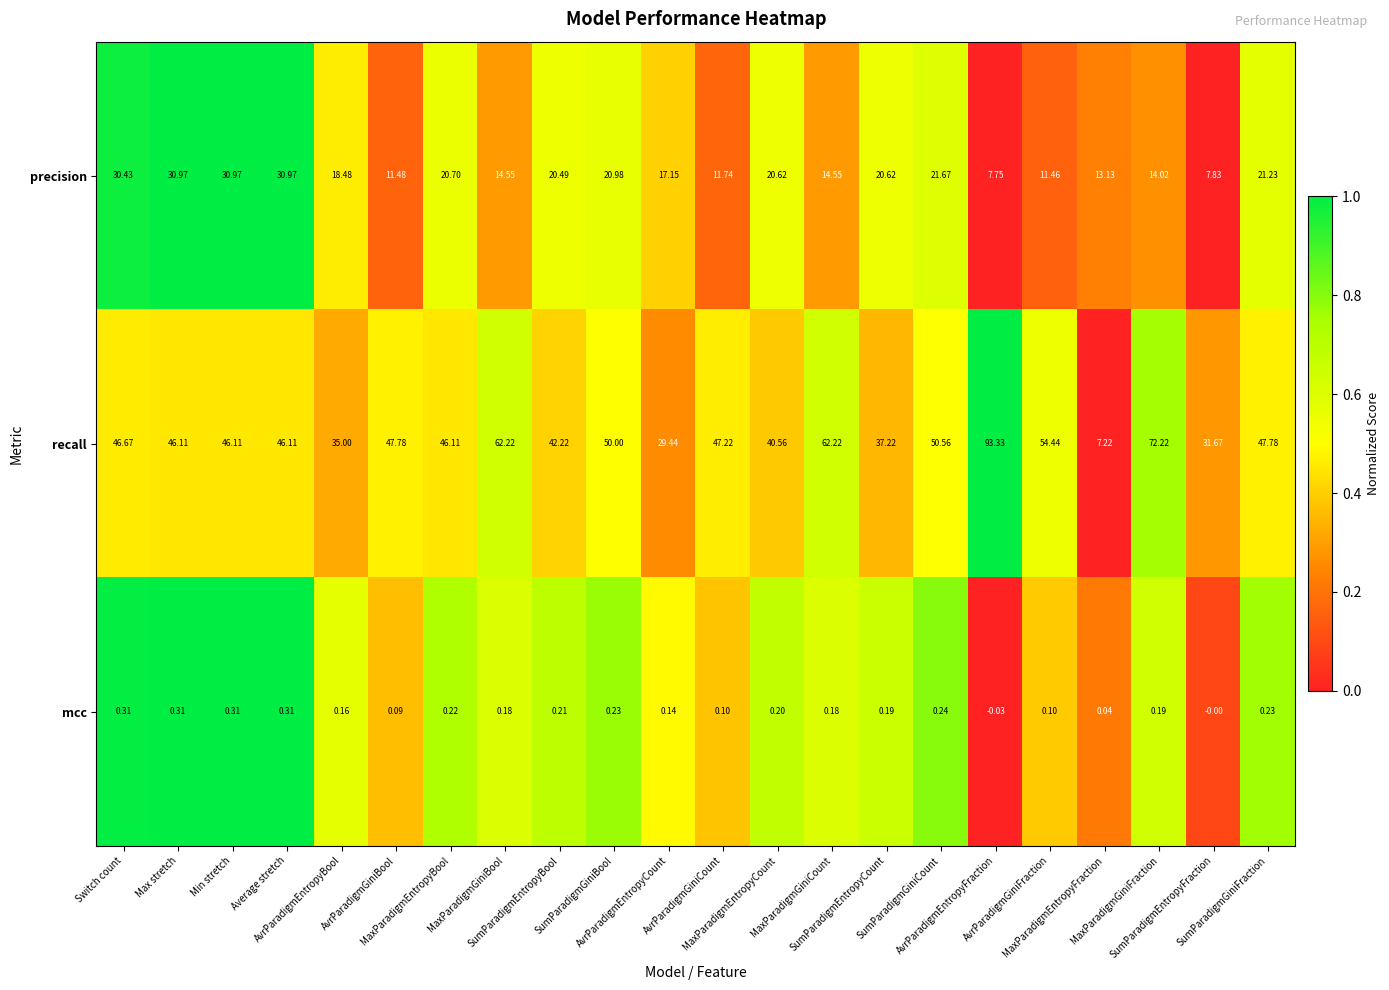

List the series in order of their overall mean, lowest first.

mcc, precision, recall